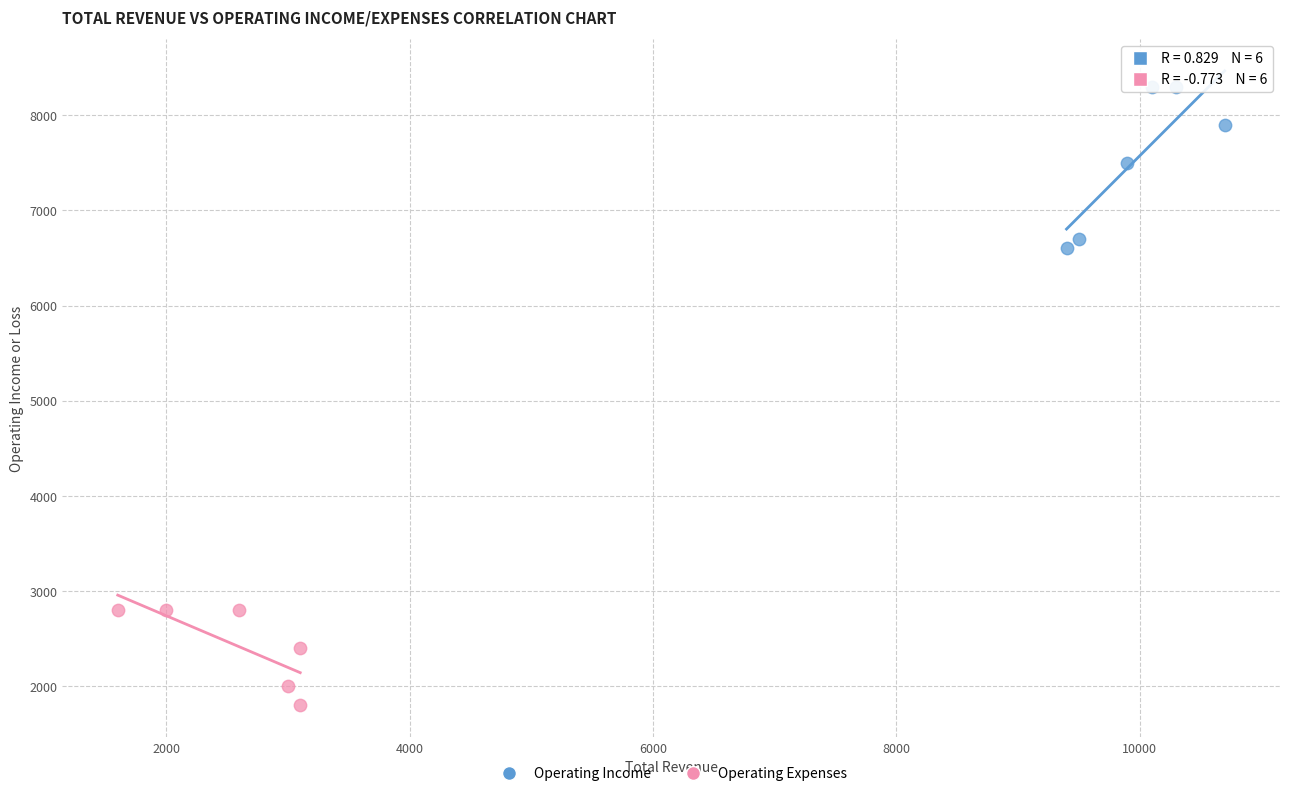

Which series contains the lowest Y value?

Operating Expenses